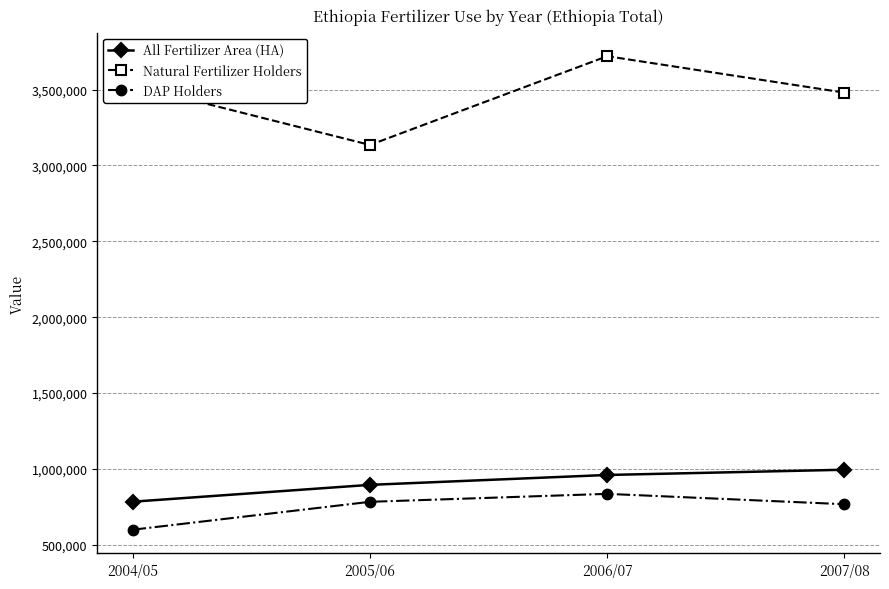

What is the label of the 2nd point from the left?

2005/06